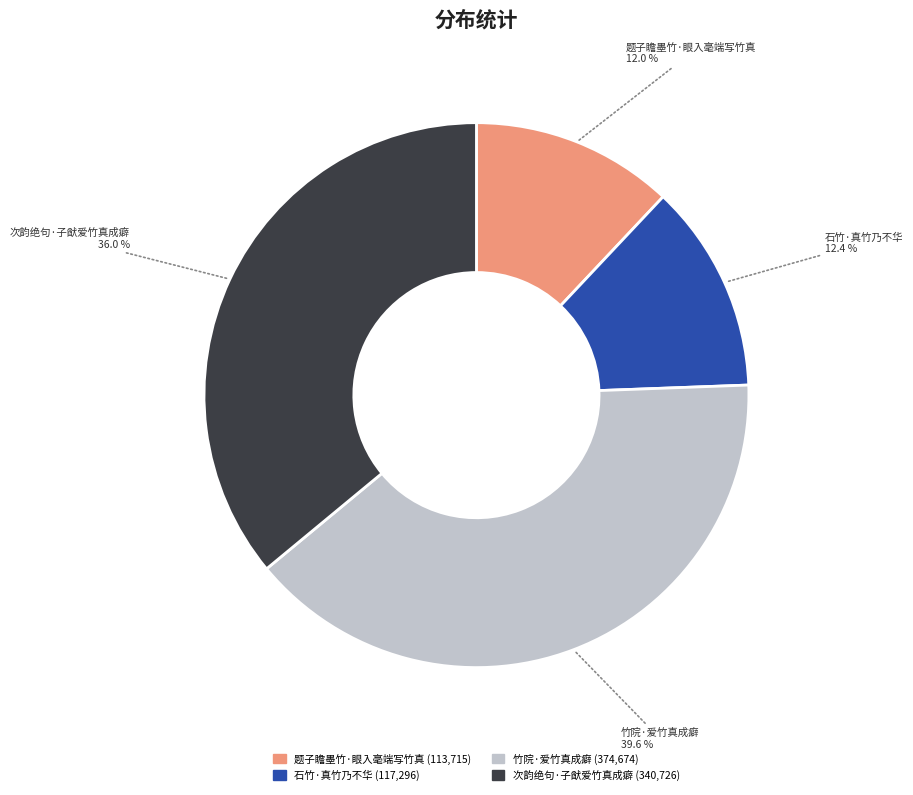

To the nearest percent, what percentage of the pie is 竹院·爱竹真成癖?

40%